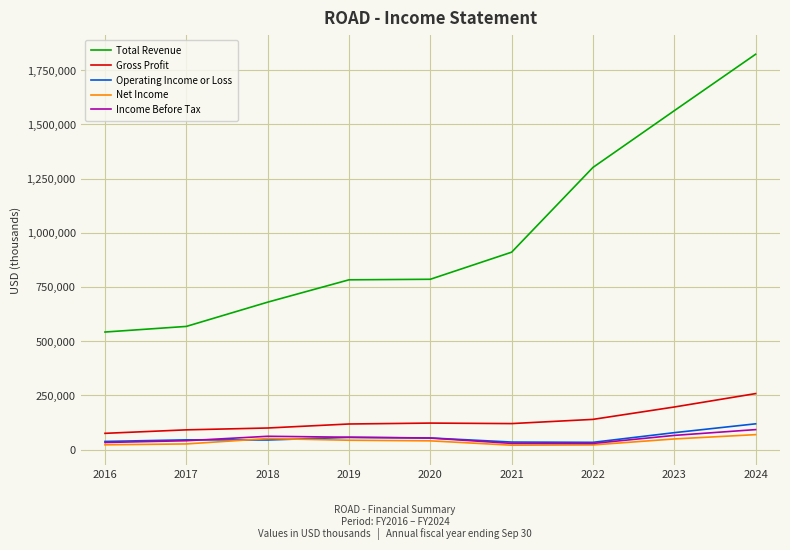

What is the greatest value displayed?

1823900